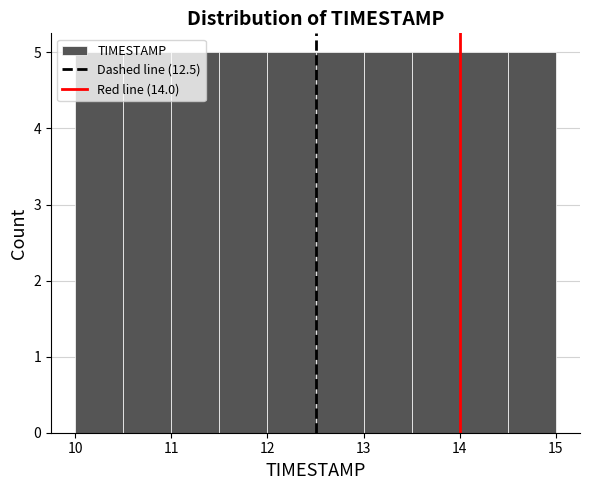

Reading left to right, list every bar in this chart as the range it spans on the x-axis followed by its height. The values are not printed on the chart, so give them approximately, as read against the axis.

10.0 to 10.5: 5
10.5 to 11.0: 5
11.0 to 11.5: 5
11.5 to 12.0: 5
12.0 to 12.5: 5
12.5 to 13.0: 5
13.0 to 13.5: 5
13.5 to 14.0: 5
14.0 to 14.5: 5
14.5 to 15.0: 5